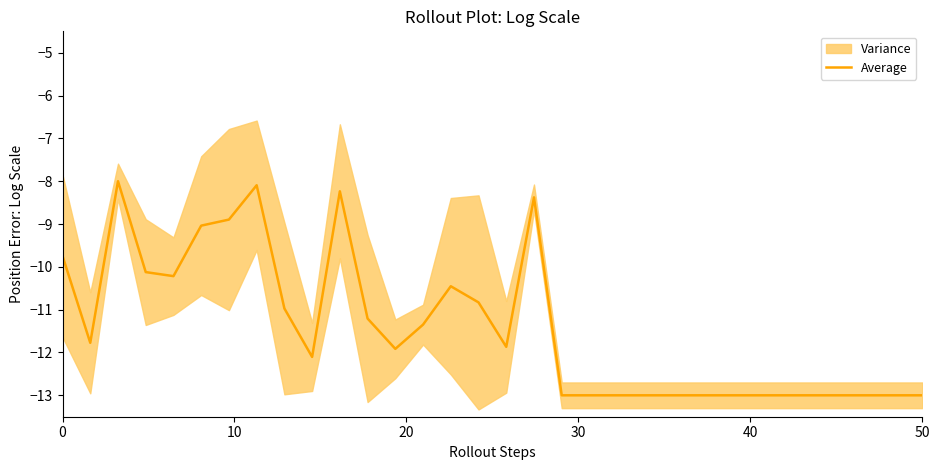

What is the highest value of the Average series?

-8.0